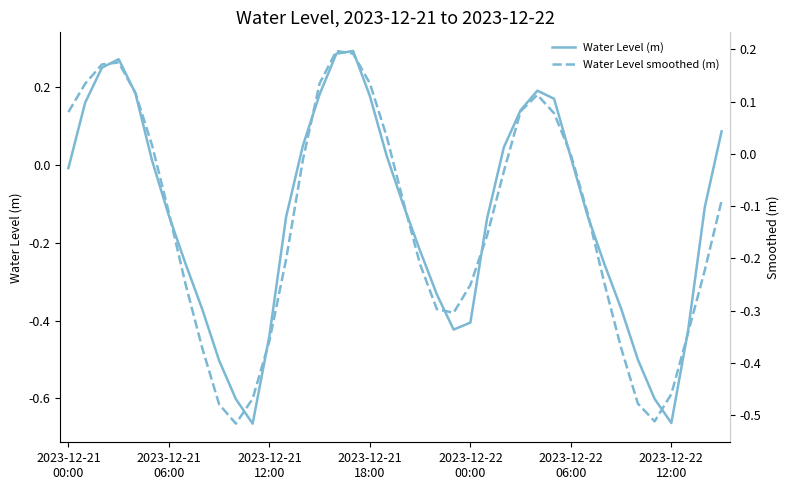

At which category does Water Level (m) reach its first local valley?

11